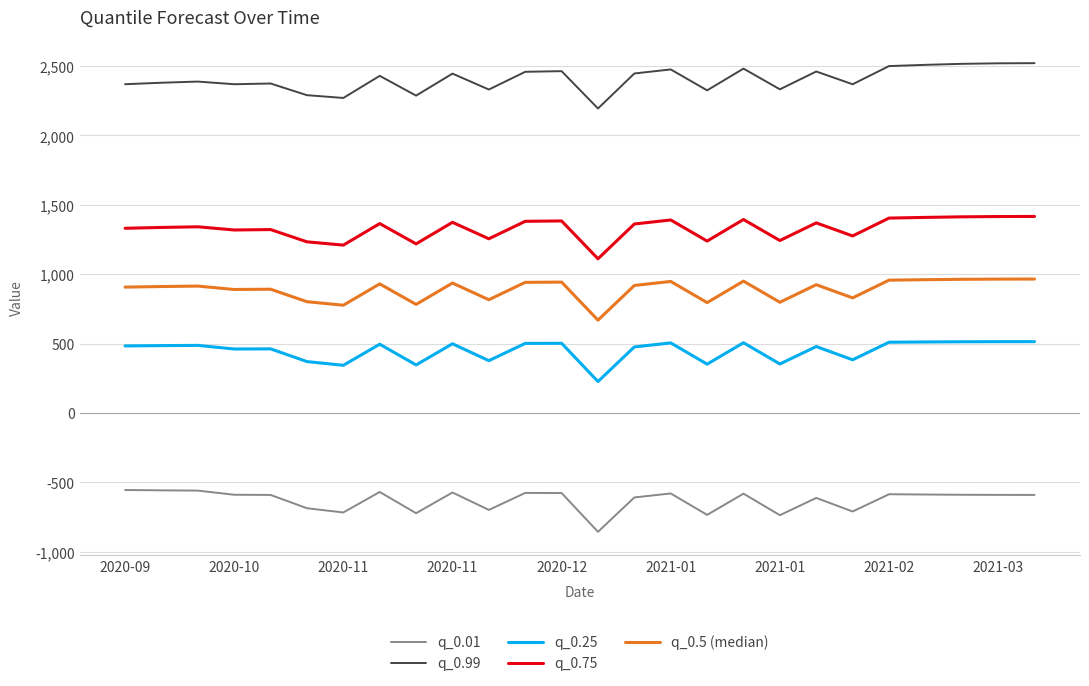

True or false: q_0.25 and q_0.01 intersect in this chart.

False